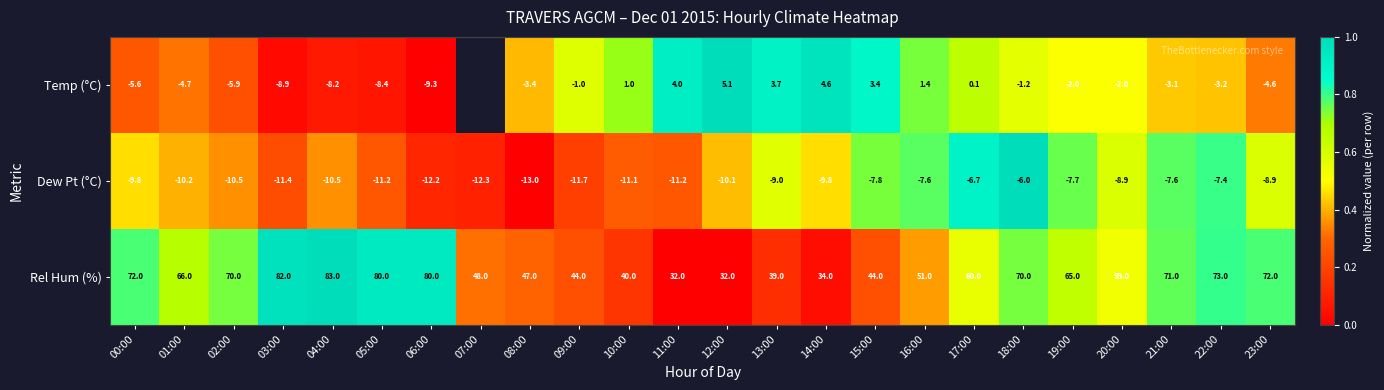

Is the value of Temp (°C) at 13:00 greater than the value of Rel Hum (%) at 23:00?

No